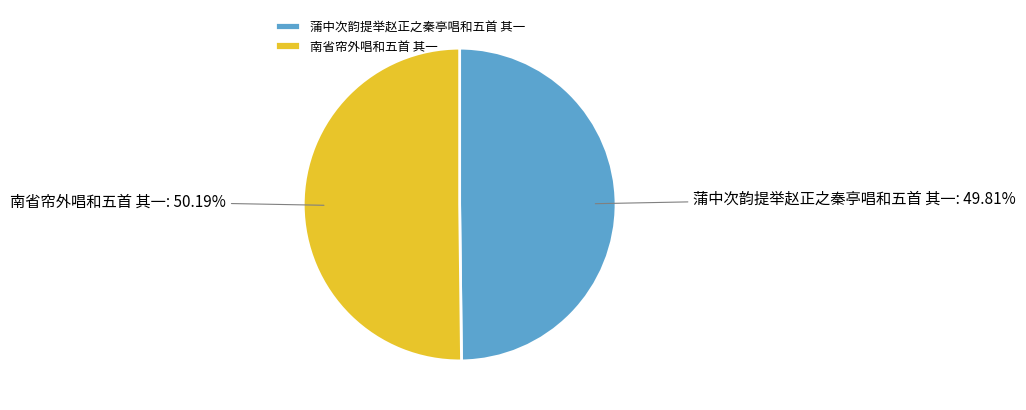

What is the ratio of the value at 南省帘外唱和五首 其一 to the value at 蒲中次韵提举赵正之秦亭唱和五首 其一?

1.0